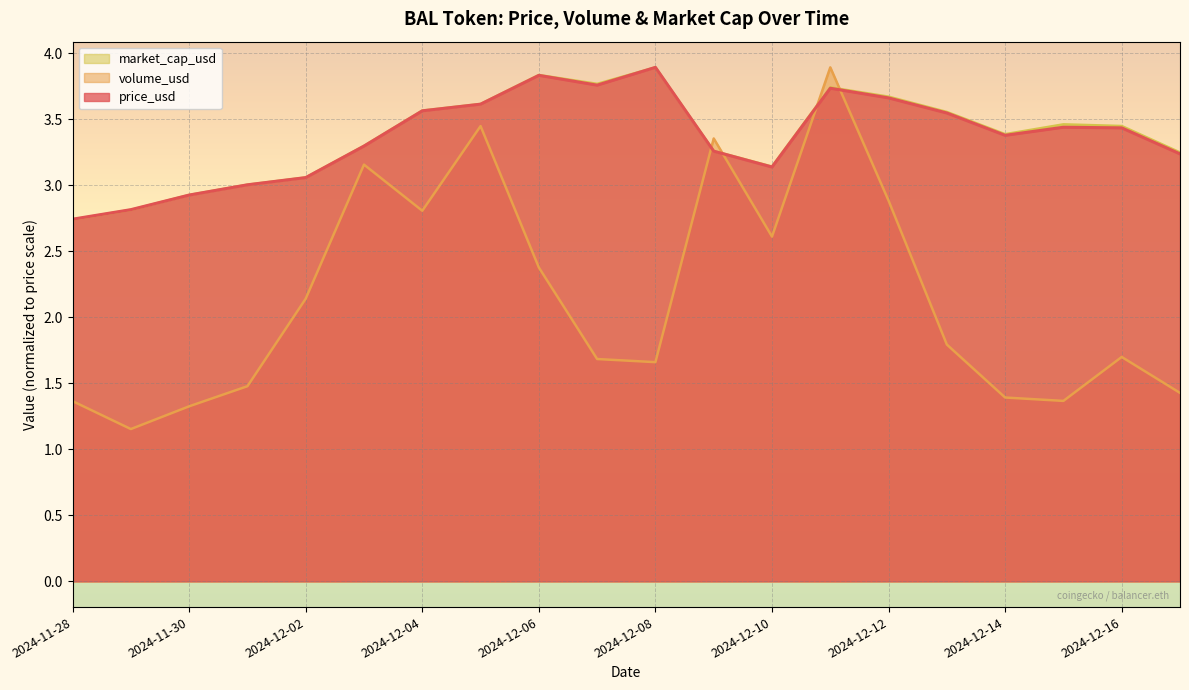

Is it true that market_cap_usd equals 3.7 at 2024-12-12?

True